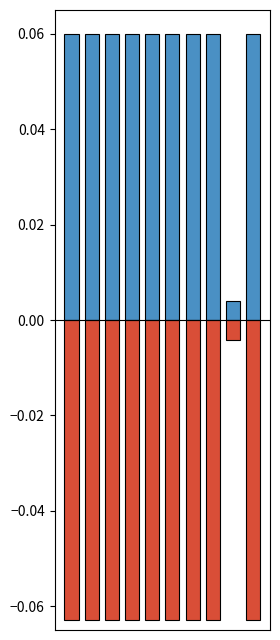

What is the minimum value shown in the chart?

-0.1